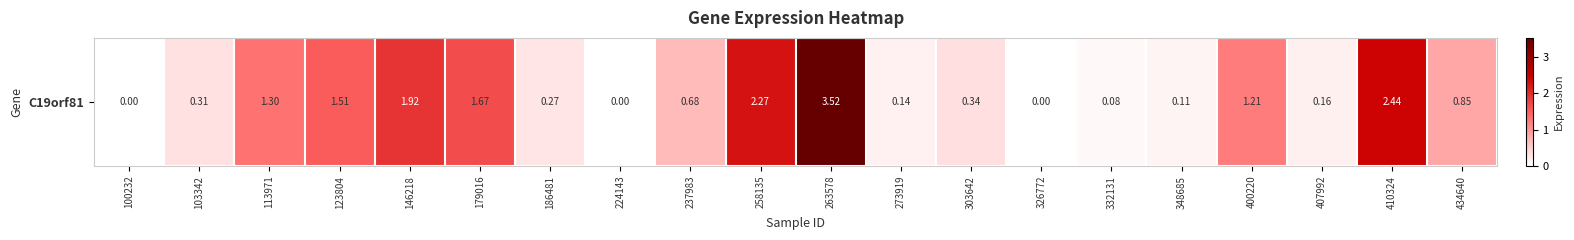

What is the sum of the values at 348685 and 332131?

0.2